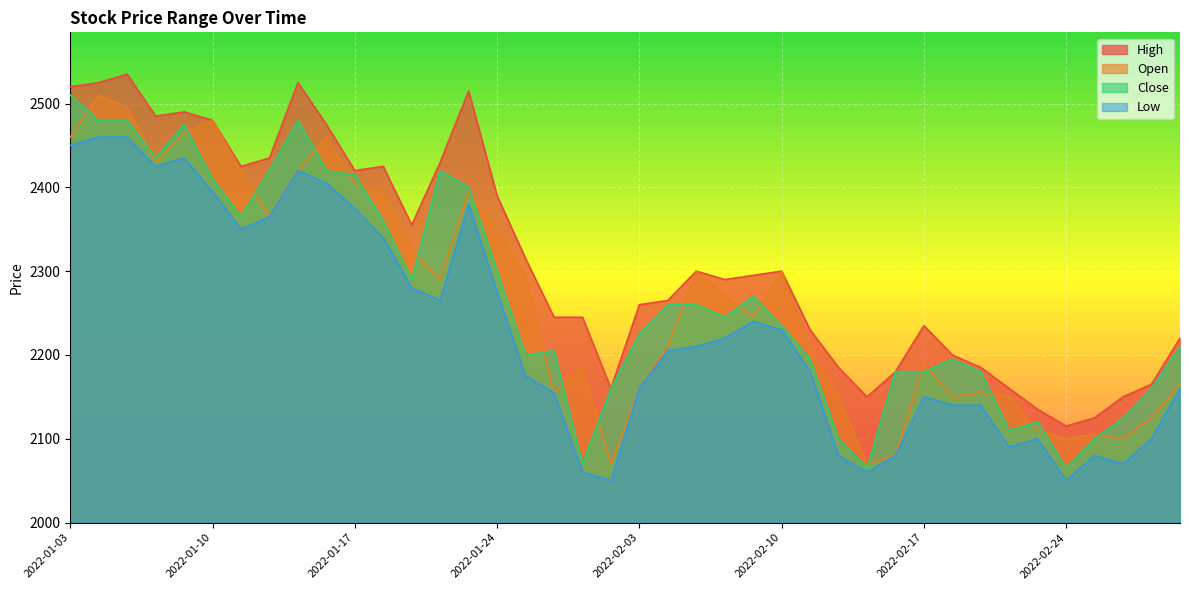

Between 2022-02-09 and 2022-02-04, which is larger?

2022-02-09